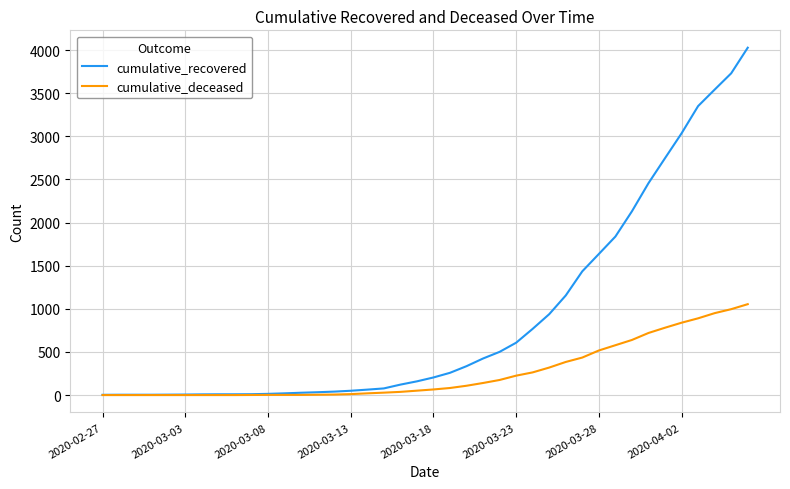

What is the maximum value for cumulative_recovered?

4028